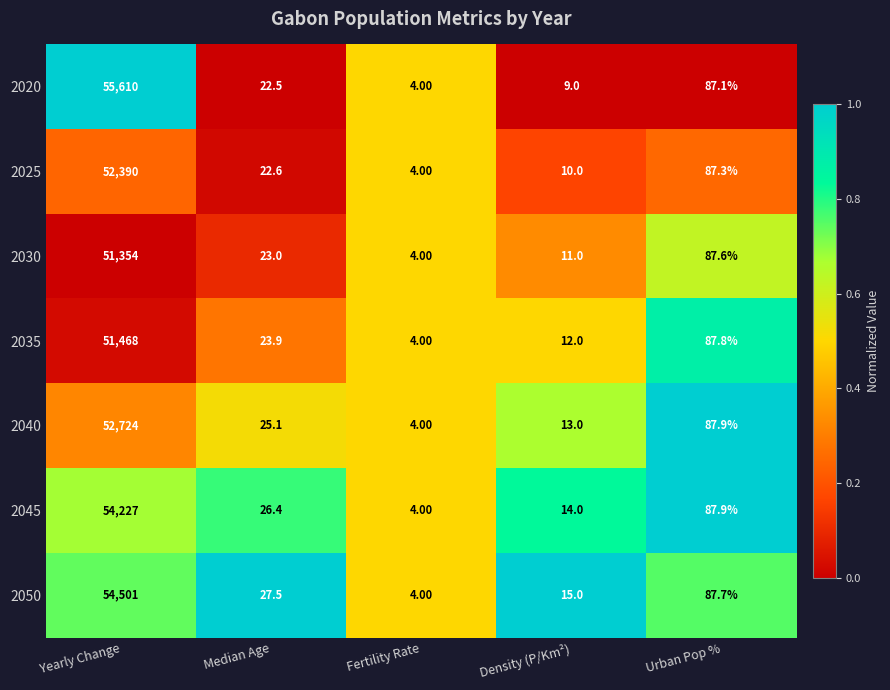

At which category is the sum across all series the highest?

Yearly Change